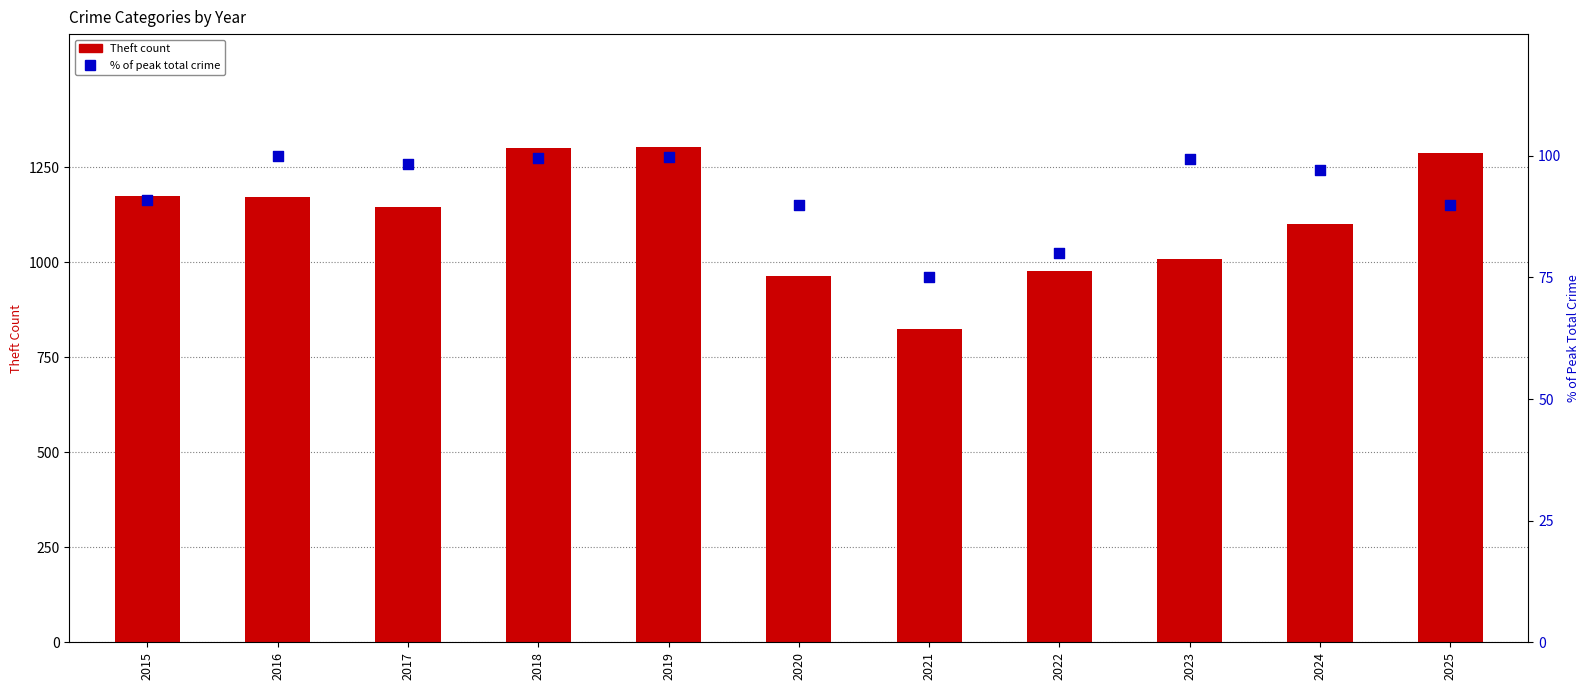

Which series contains the lowest Y value?

% of max total